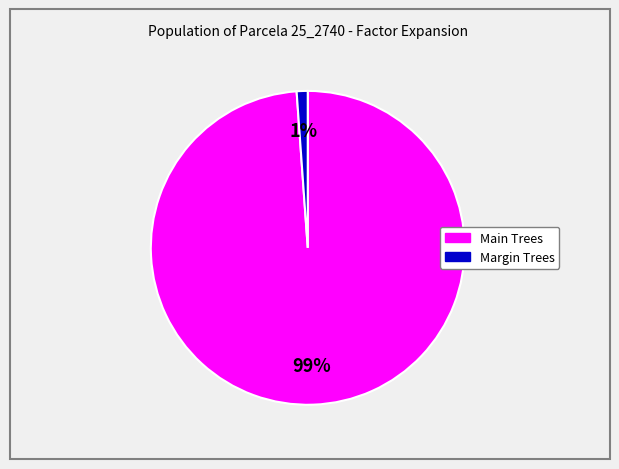

To the nearest percent, what is the difference between the largest and smallest slice percentages?

98%